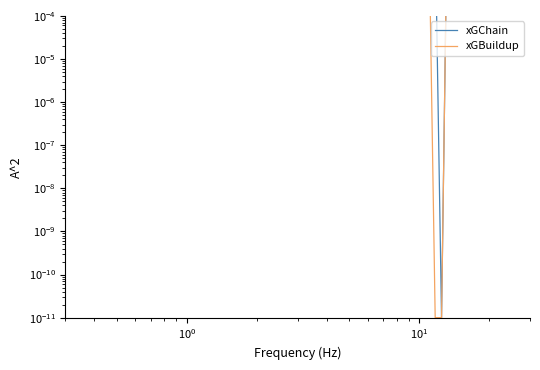

Rank the series by their average value, from highest to lowest.

xGChain, xGBuildup